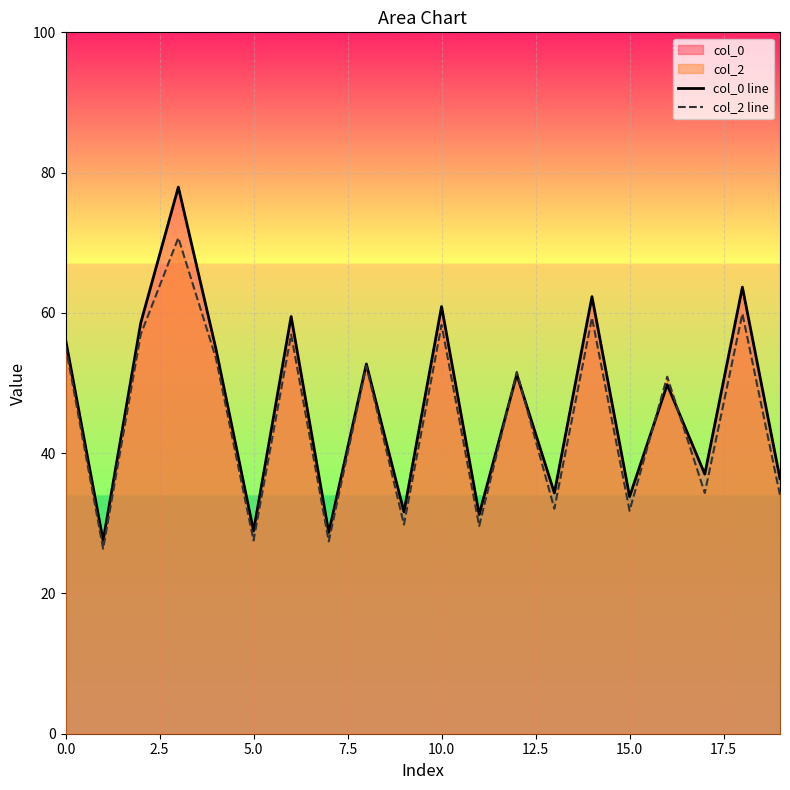

What is the difference between the col_0 line values at 17 and 0.0?

19.2